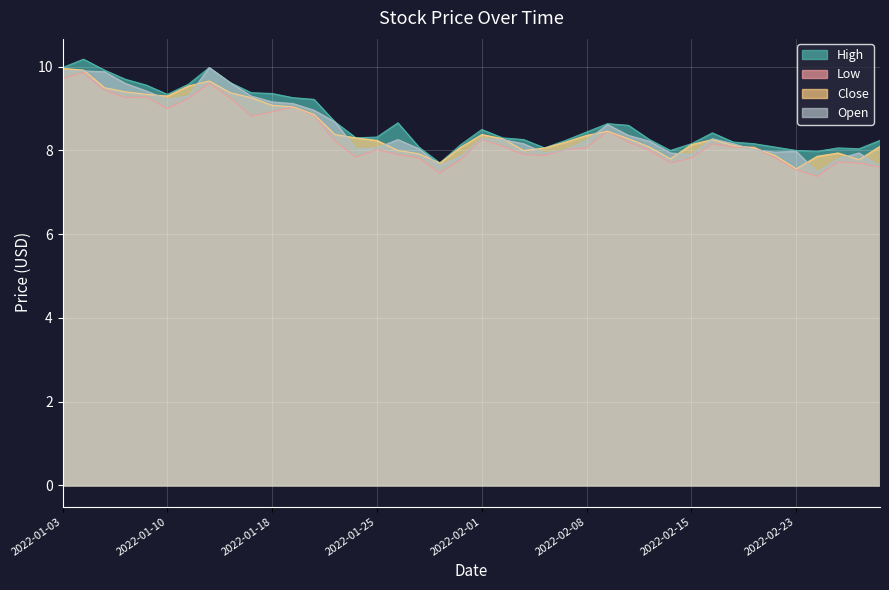

Is the value of Open at 2022-02-23 greater than the value of Low at 2022-01-19?

No